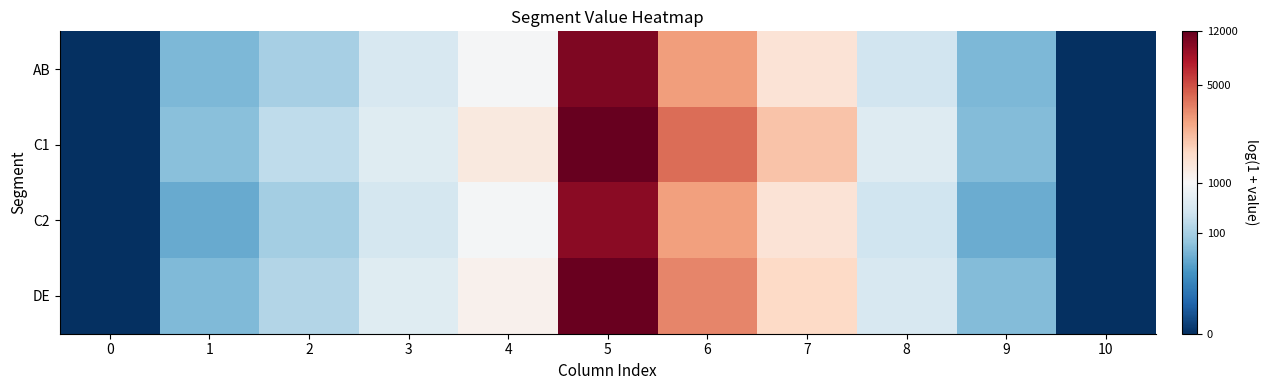

Reading right to left, transcribe all the data shown in this chart.

row_0: 10=0.0	9=3.8	8=5.6	7=7.2	6=8.0	5=9.2	4=6.8	3=5.8	2=4.6	1=3.8	0=0.0
row_1: 10=0.0	9=3.9	8=6.0	7=7.6	6=8.3	5=9.4	4=7.2	3=6.1	2=5.2	1=4.0	0=0.0
row_2: 10=0.0	9=3.5	8=5.5	7=7.2	6=7.9	5=9.2	4=6.7	3=5.7	2=4.6	1=3.4	0=0.0
row_3: 10=0.0	9=3.9	8=5.8	7=7.4	6=8.1	5=9.4	4=7.0	3=6.1	2=4.9	1=3.9	0=0.0